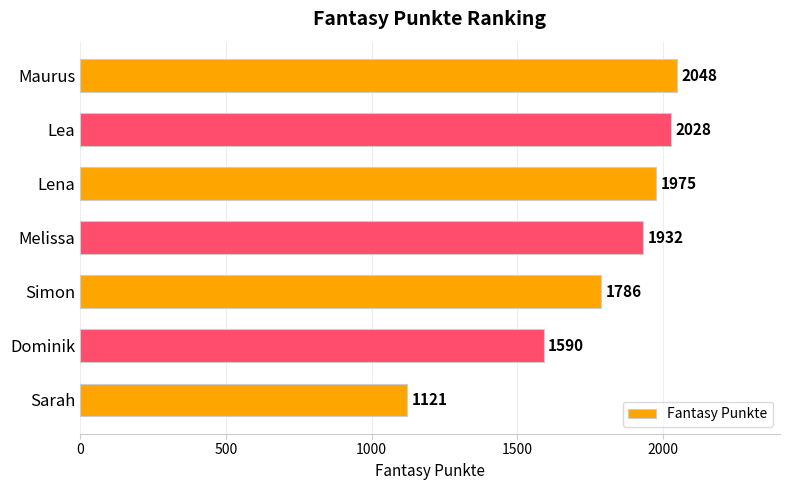

The chart shows a value of 1121 at Sarah. True or false?

True